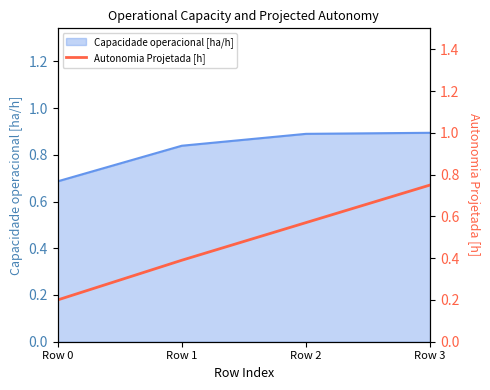

Where is the data nearest to the value 0?

Row 0